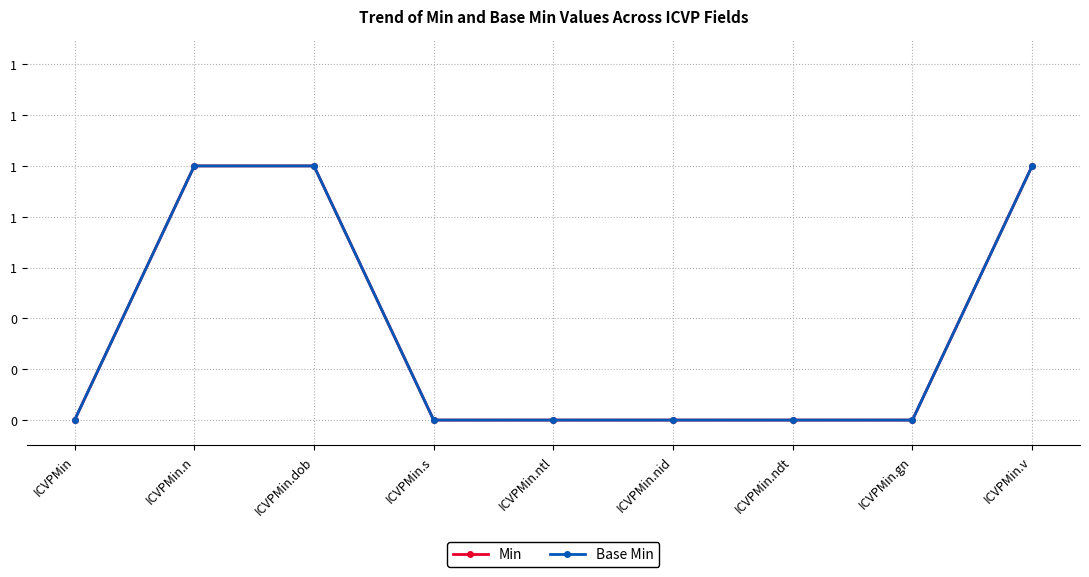

What is the highest value of the Min series?

1